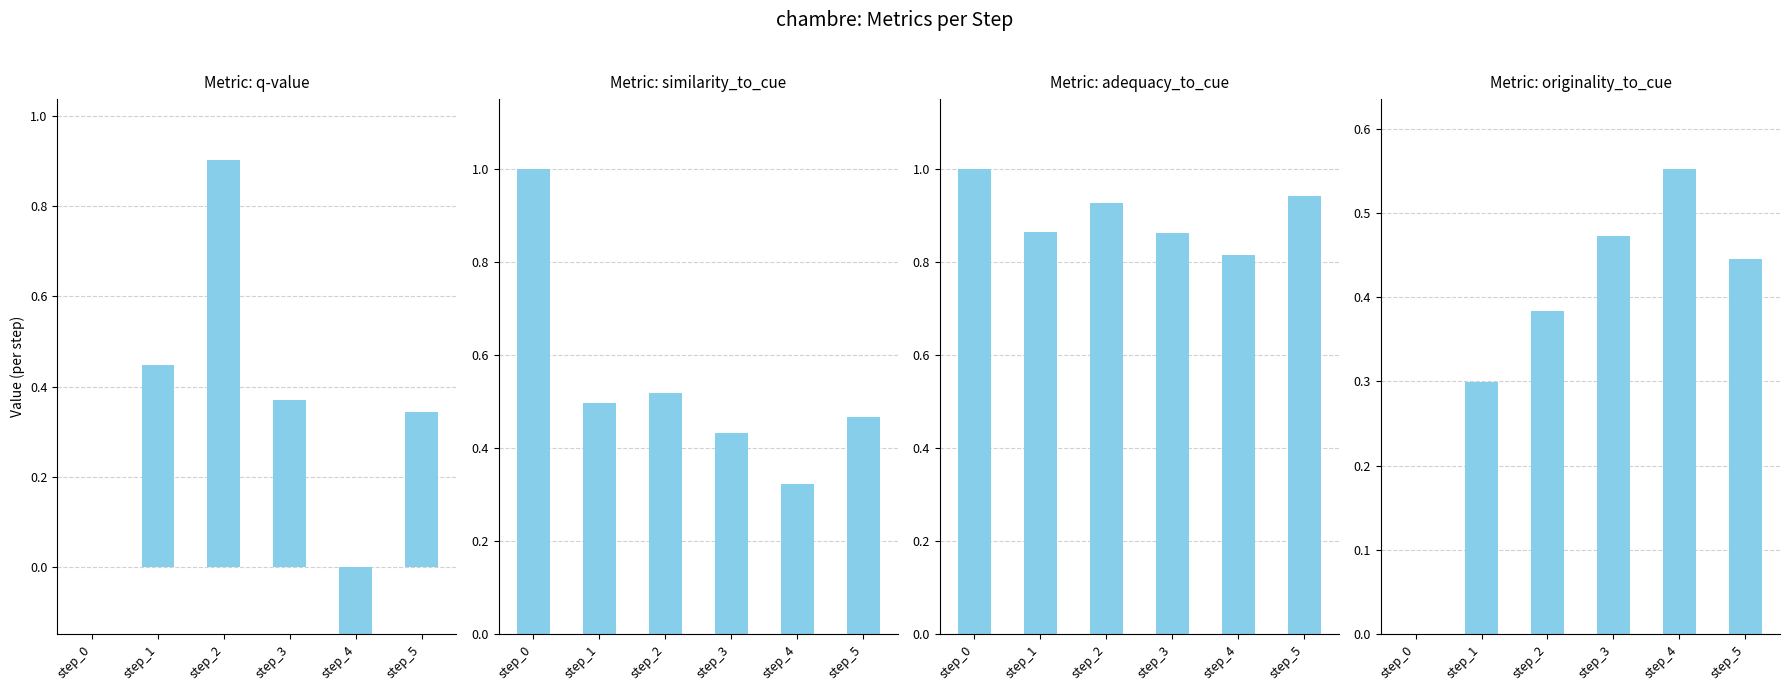

What is the spread (max minus min) of values at step_0?

1.0